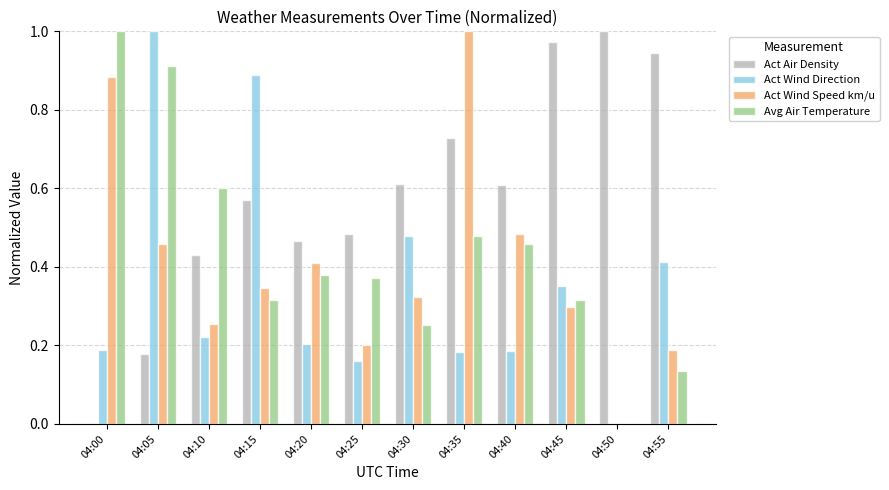

The value of Avg Air Temperature at 04:05 is 1.5. True or false?

False